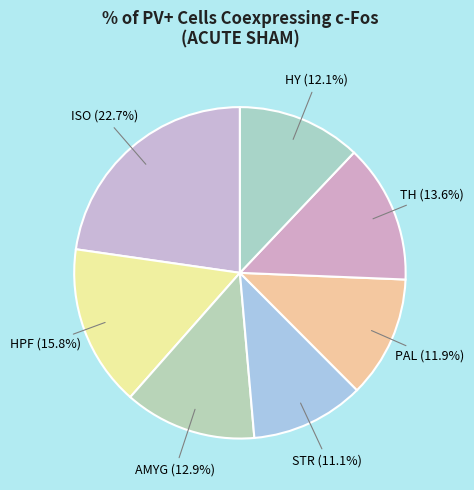

Rank the categories by value from highest to lowest.

ISO, HPF, TH, AMYG, HY, PAL, STR